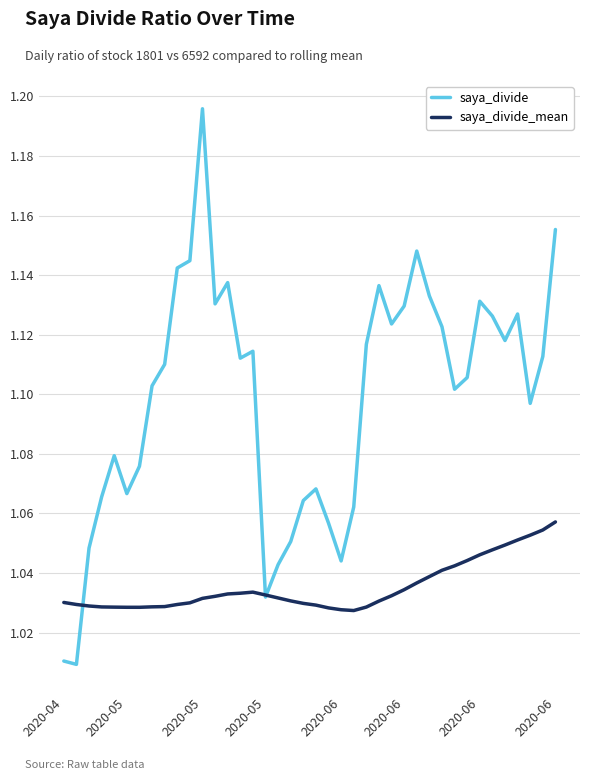

At how many categories does at least one series exceed 1?

40